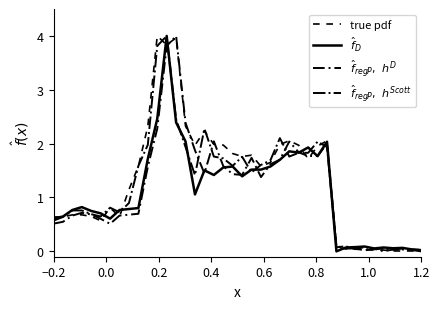

What is the sum of all $\hat{f}_{regP},\ h^{Scott}$ values?

49.5